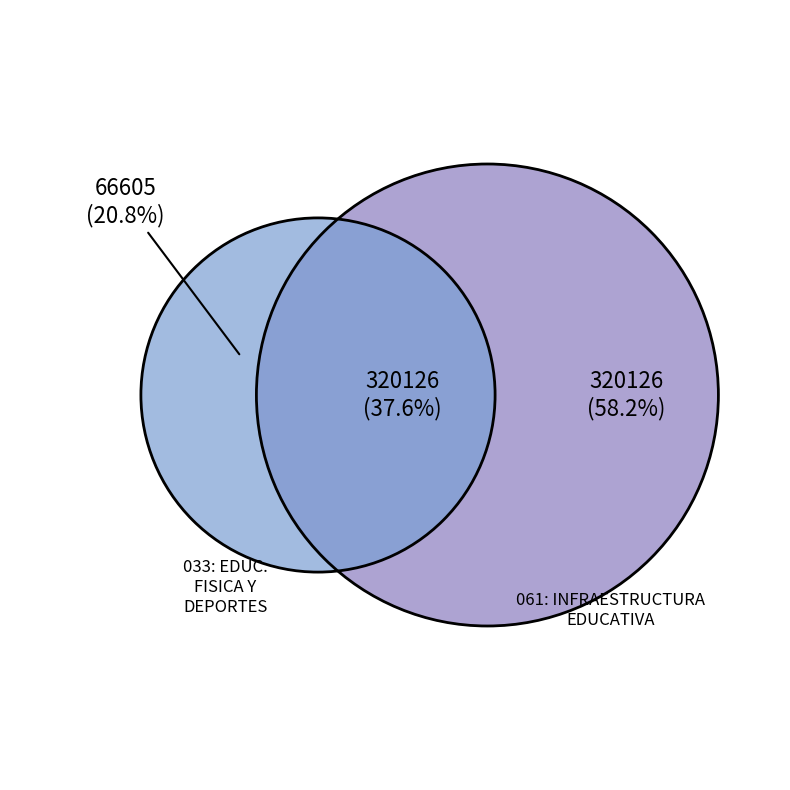

Do 061: INFRAESTRUCTURA EDUCATIVA and 033: EDUCACION FISICA Y DEPORTES together represent more than half of the pie?

Yes